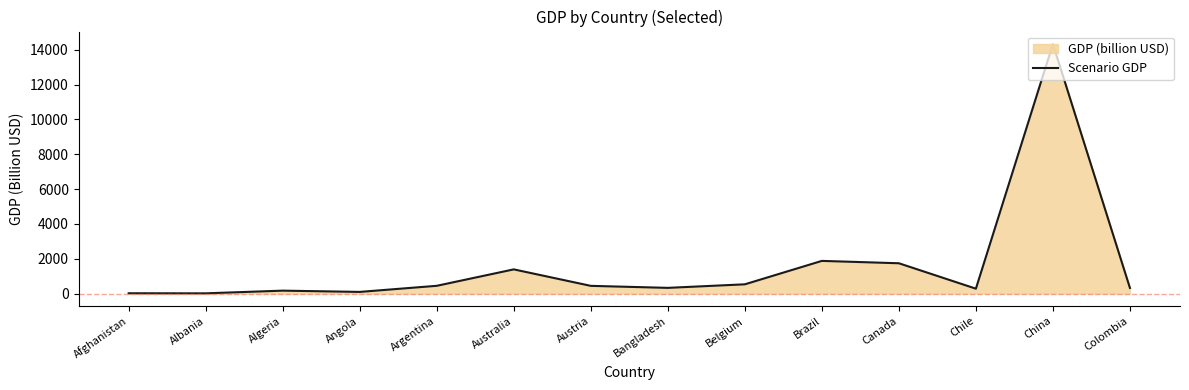

Which category has the highest value across all series?

China